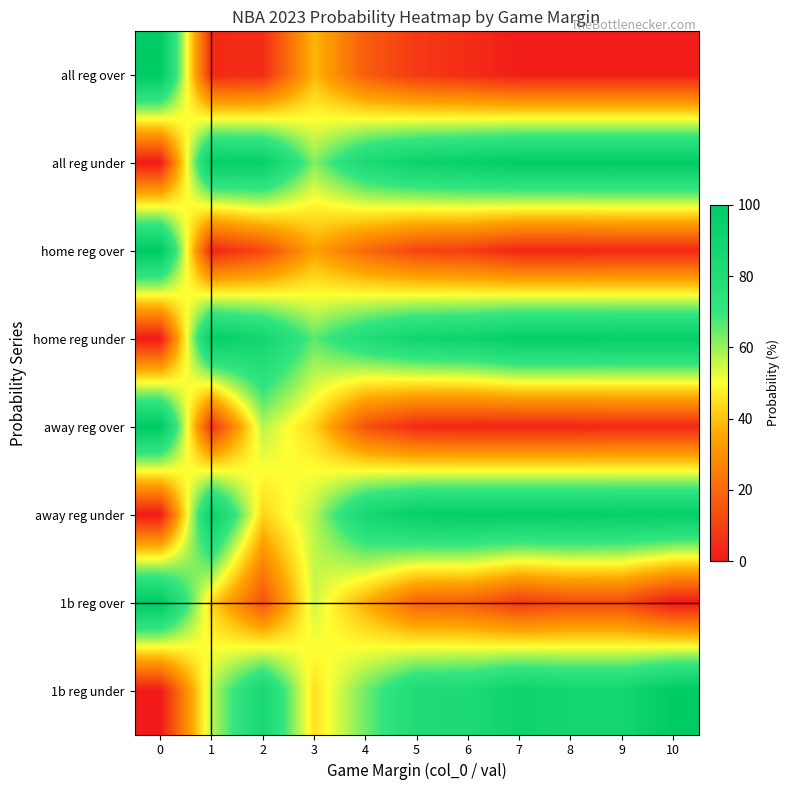

At 0, list the series in order from largest to smallest.

all reg over, home reg over, away reg over, 1b reg over, all reg under, home reg under, away reg under, 1b reg under